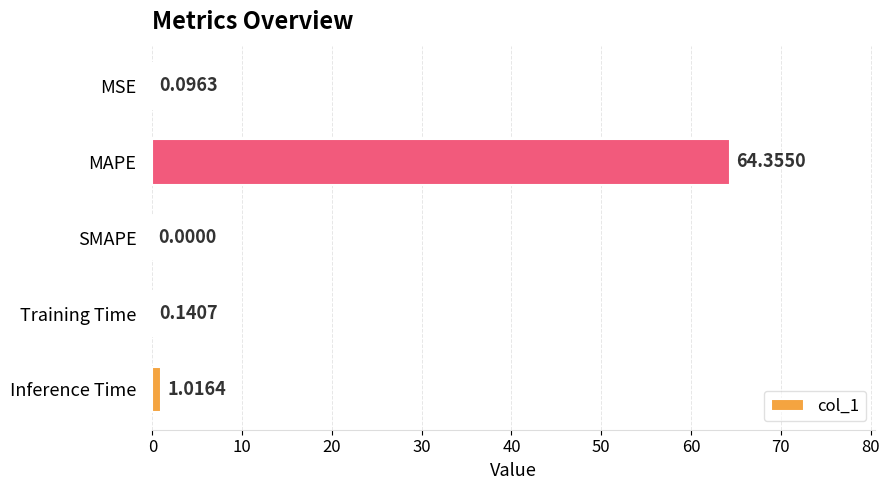

Which label corresponds to the largest value in the chart?

MAPE